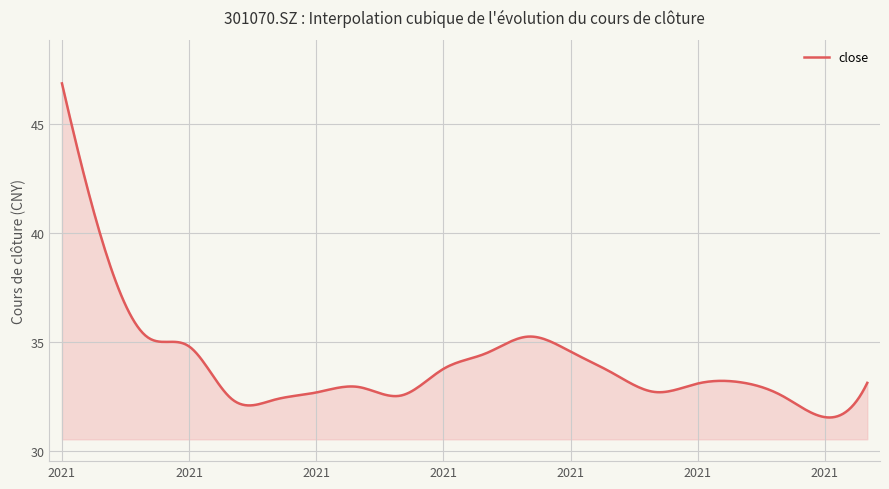

Count the number of categories in the chart.

300